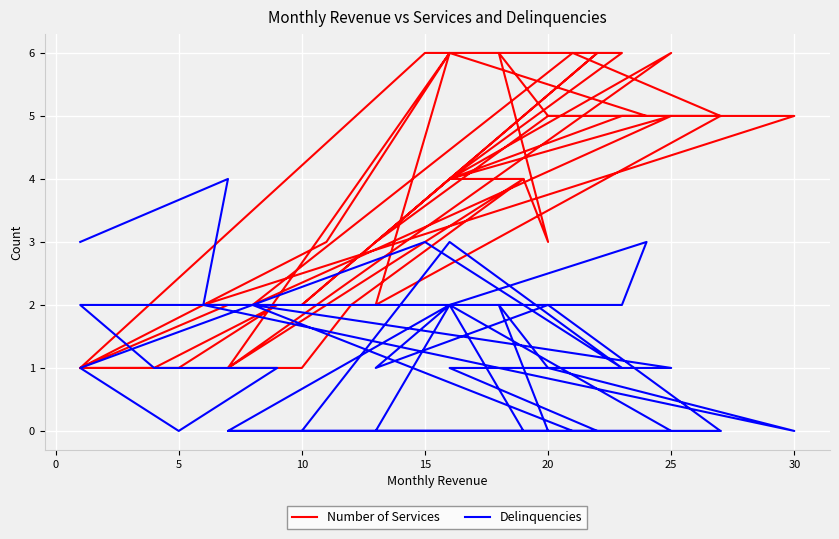

List the series in order of their peak value, highest first.

Number of Services, Delinquencies